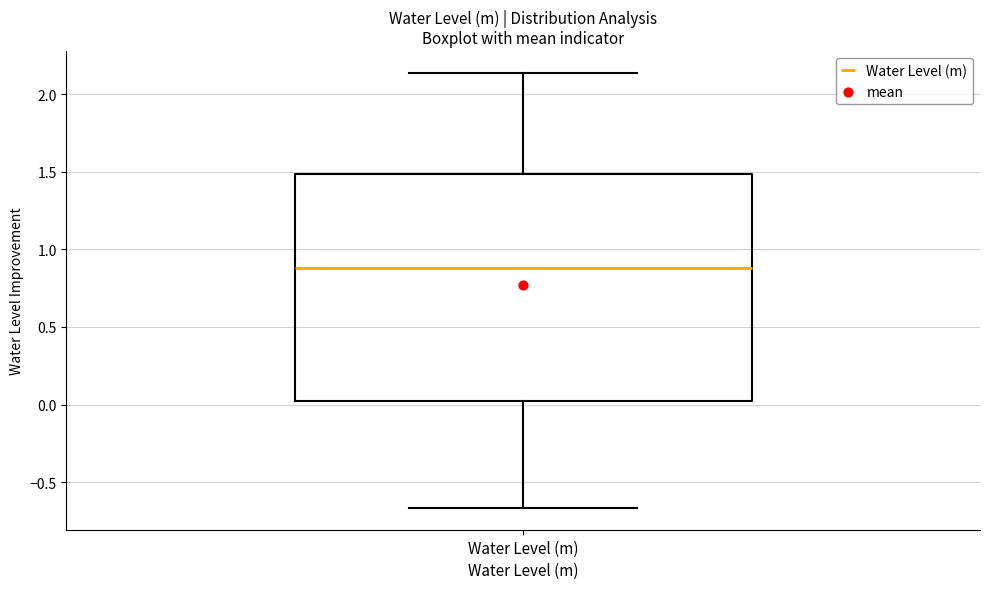

Where does the median line of the box for Water Level (m) sit on the y-axis? The values are not printed on the chart, so give them approximately, as read against the axis.

0.90